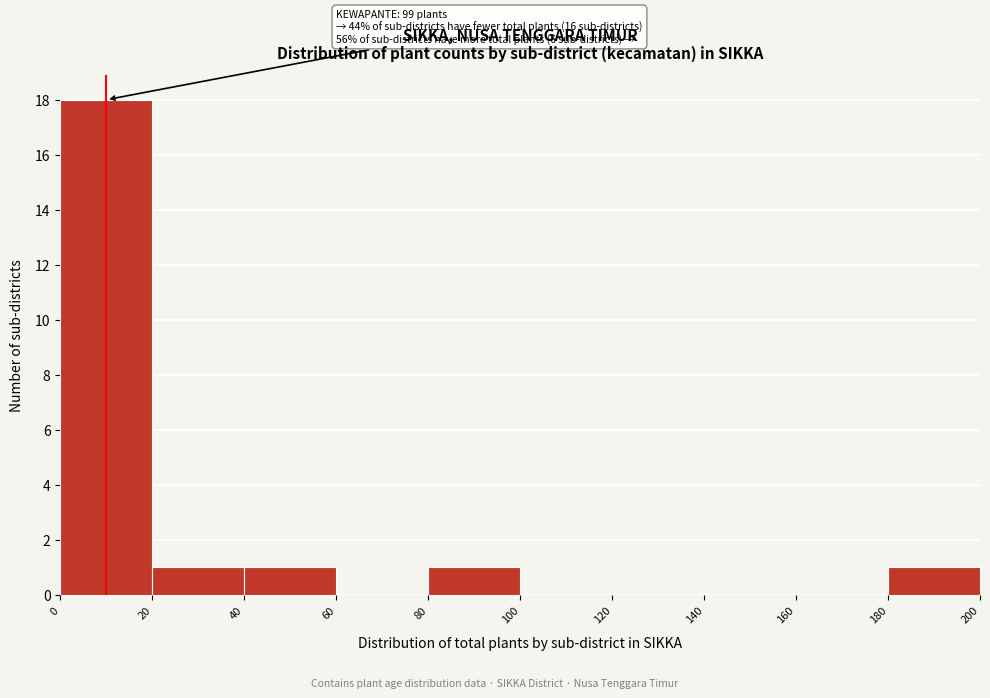

Which range on the x-axis has the tallest bar?

0 to 20